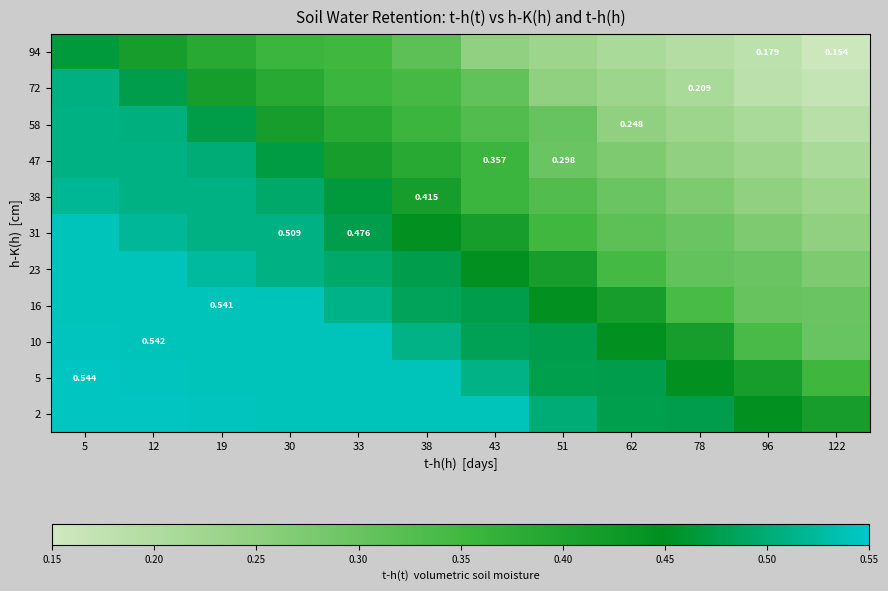

What is the difference between the maximum and second lowest values in the 10 series?

0.2